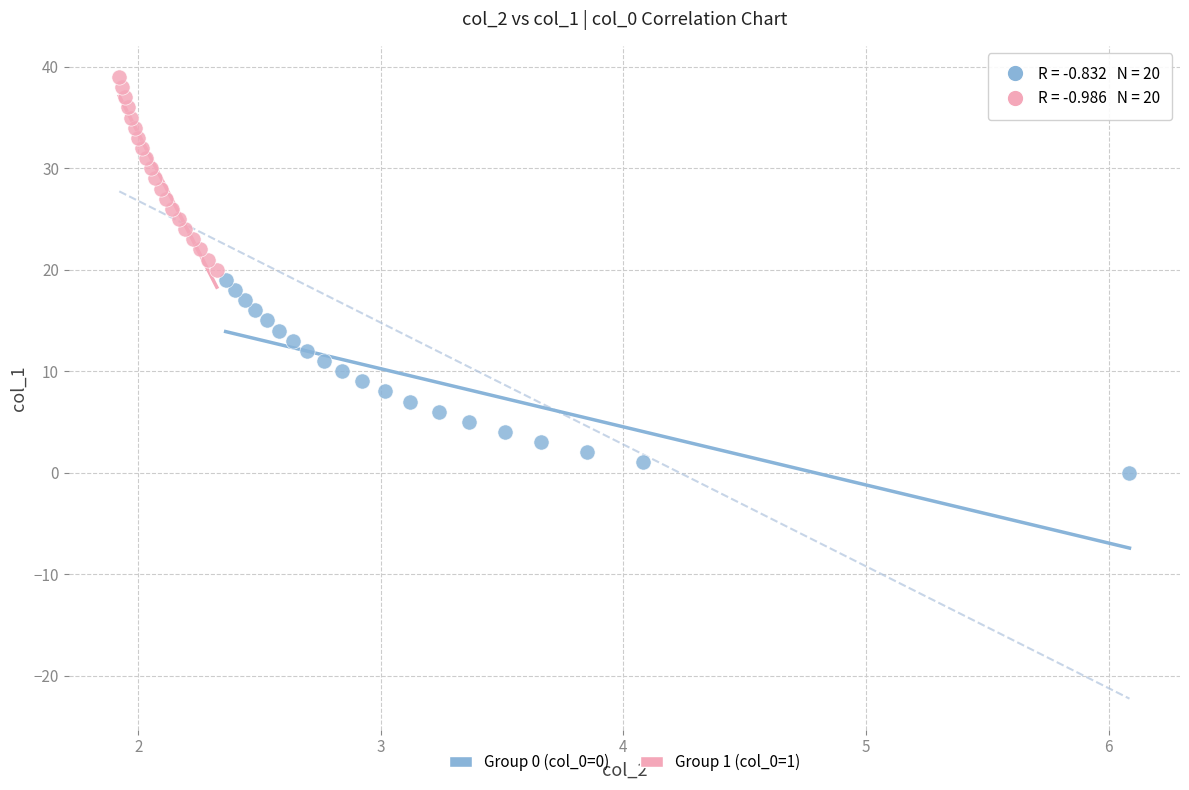

Which series contains the highest Y value?

Group 1 (col_0=1)